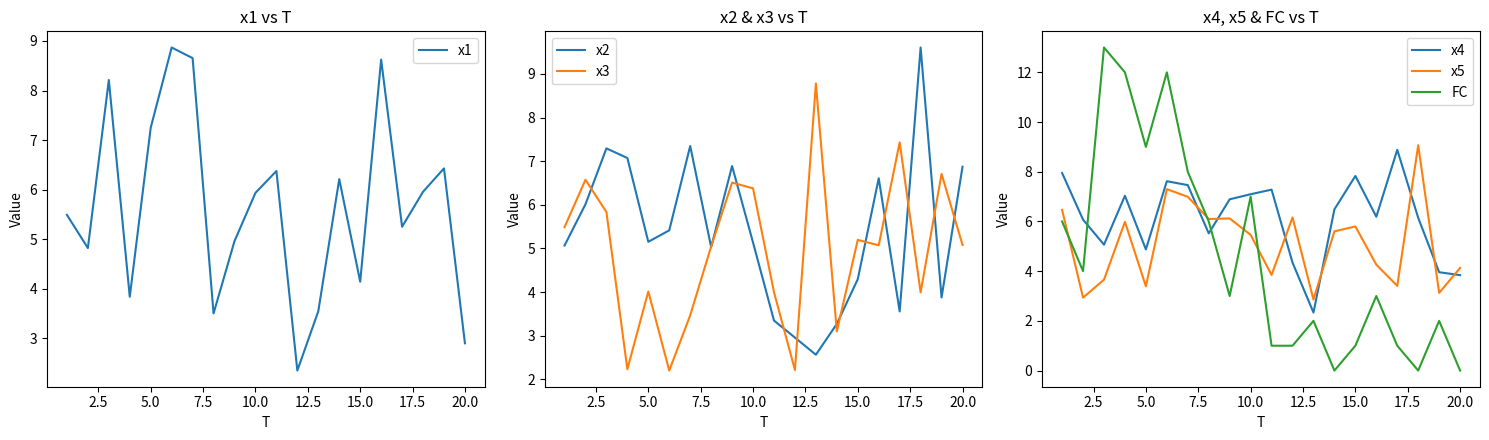

What are all the series names shown in the legend?

x1, x2, x3, x4, x5, FC